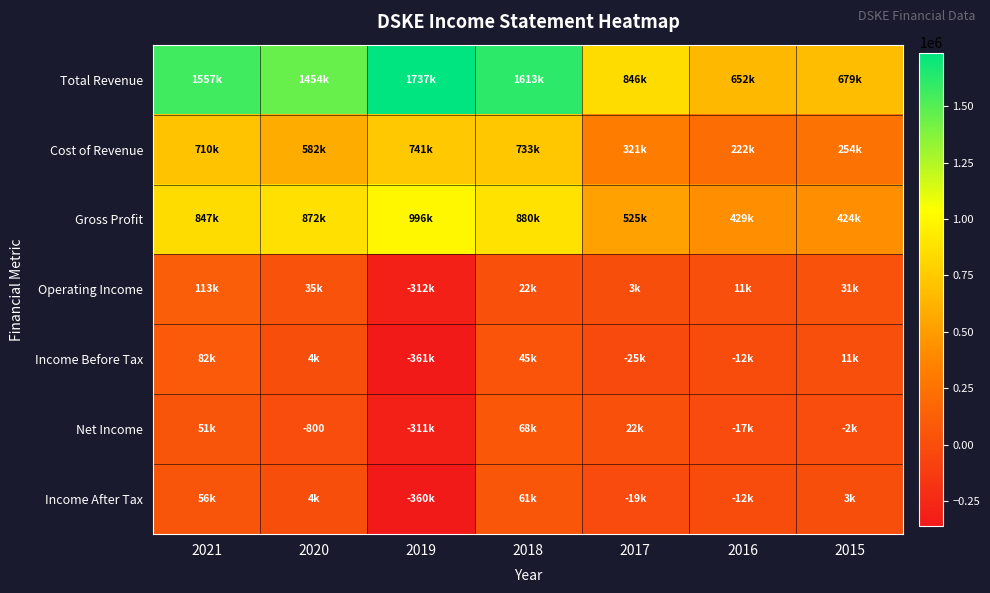

What is the highest value of the Cost of Revenue series?

740600